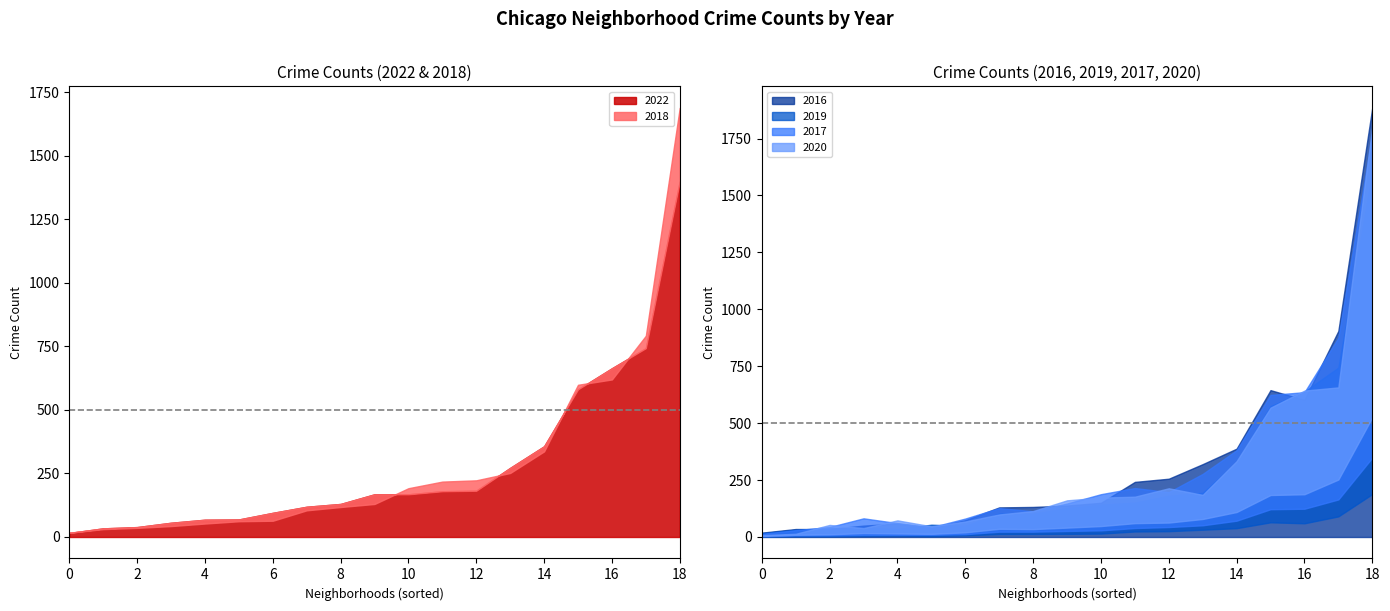

The value of 2019 at Belmont Cragin is 213. True or false?

False